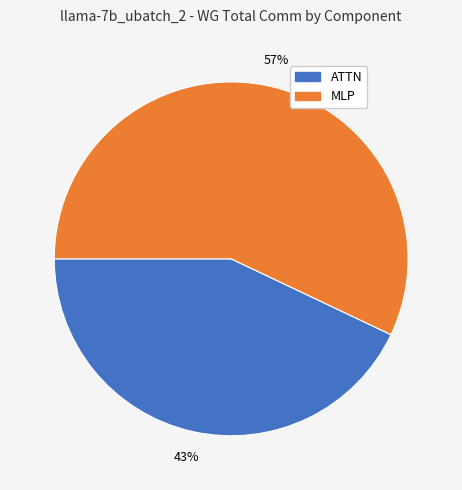

To the nearest percent, what is the difference between the largest and smallest slice percentages?

14%